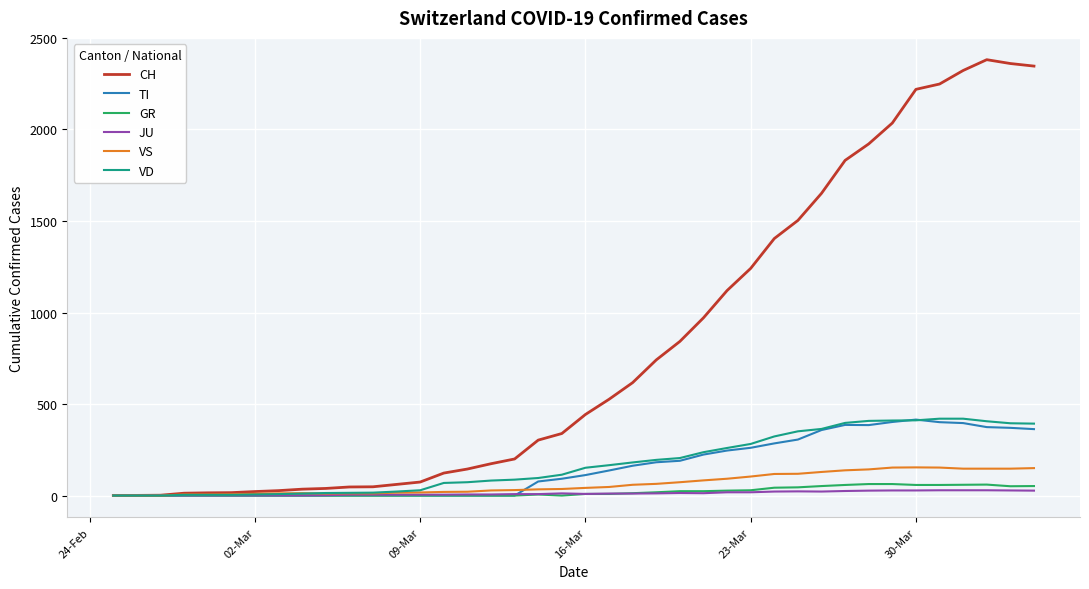

Which series has the largest total across all categories?

CH